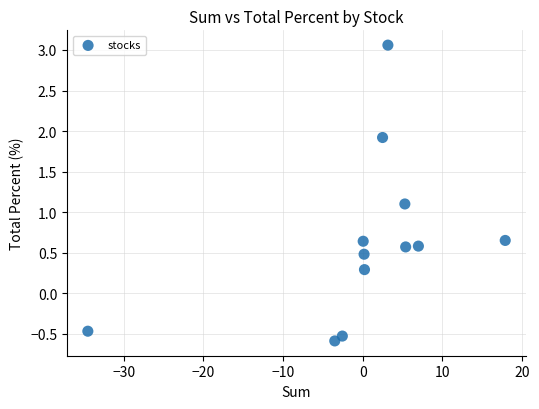

What Y value in the scatter plot is closest to 1?

1.1